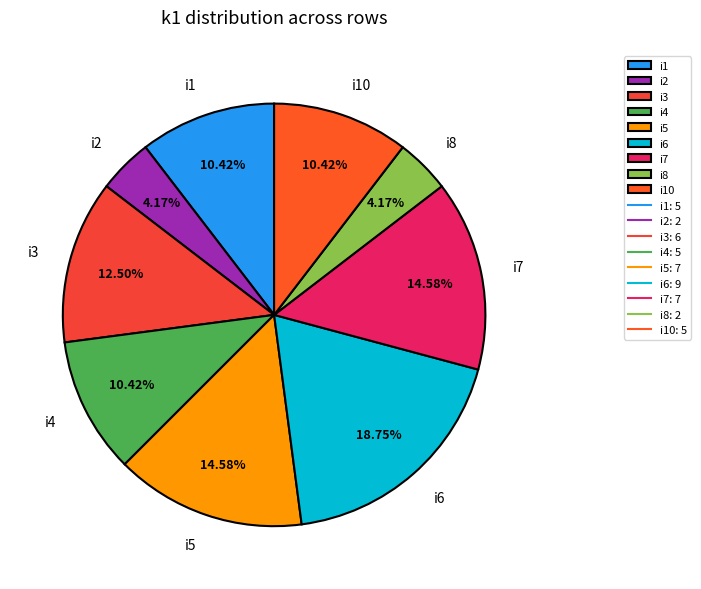

Is there a majority slice in this chart?

No